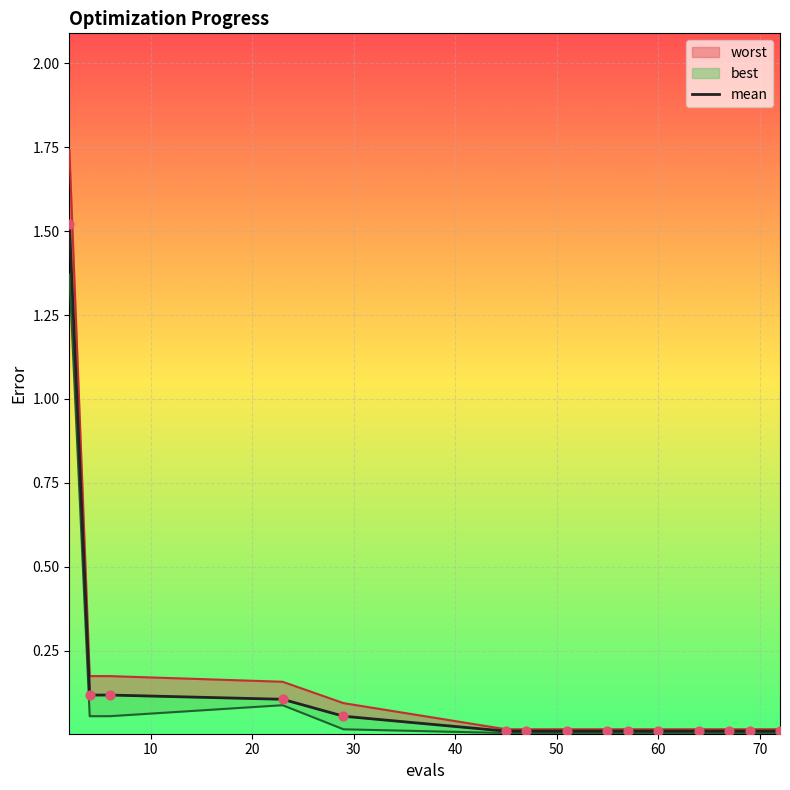

What is the change in value from 20 to 50?

-0.1